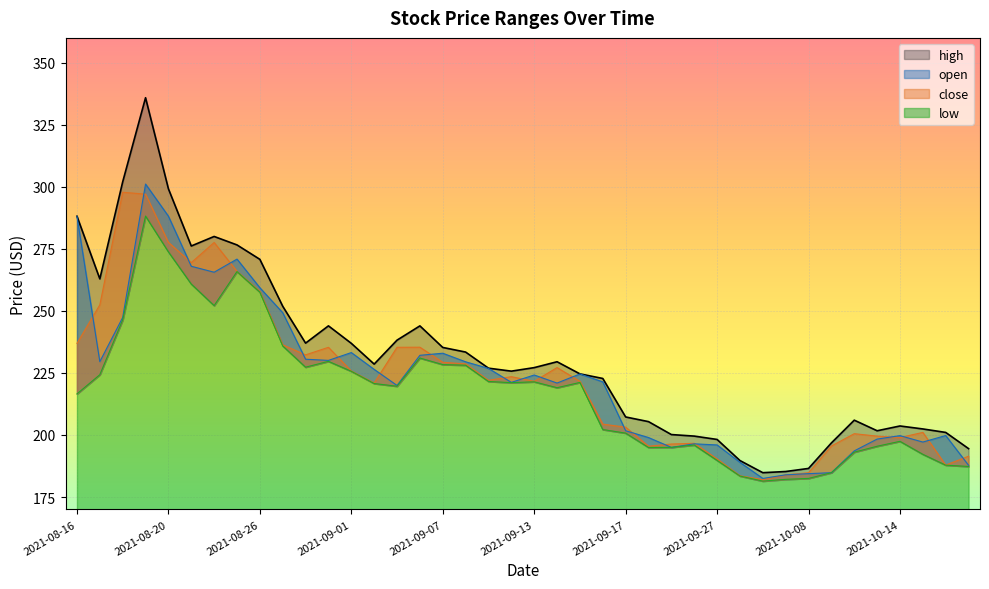

True or false: high and low cross at least once.

False